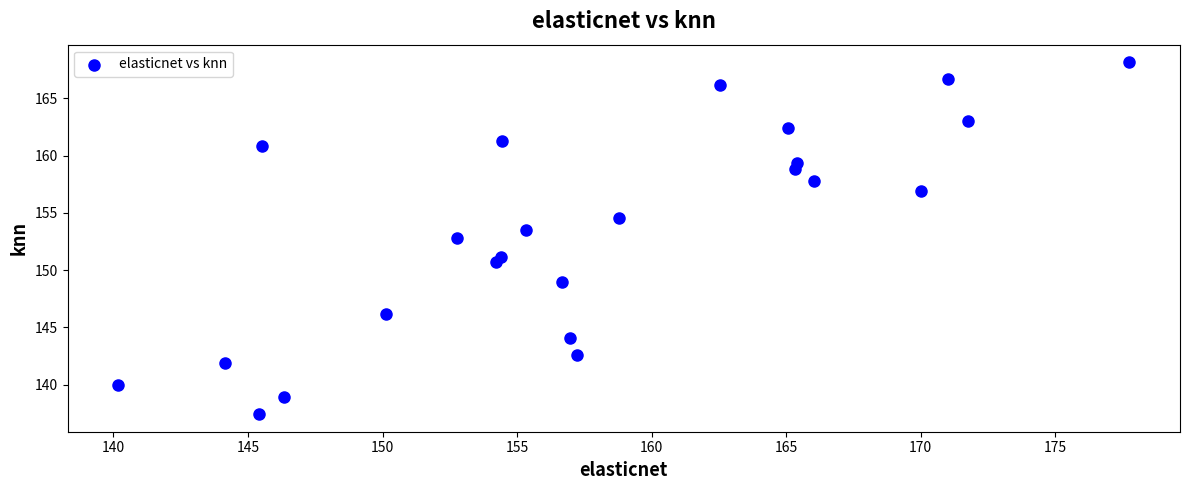

What is the range of X values (max minus min)?

37.6